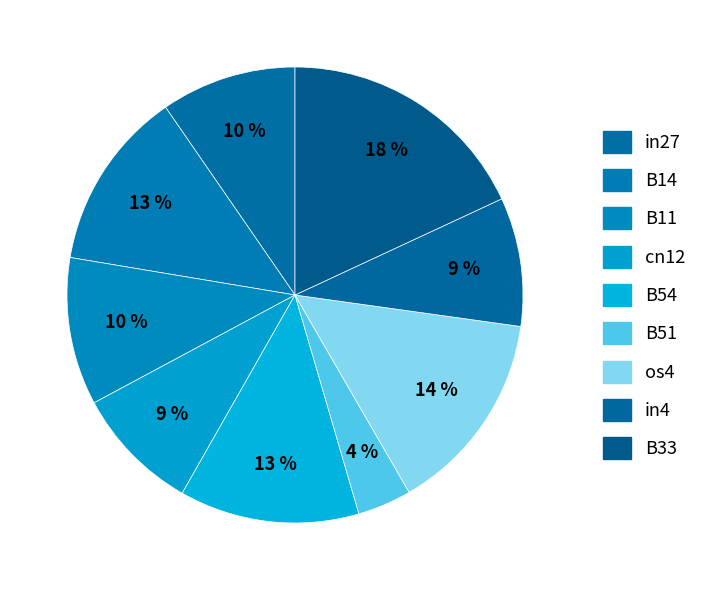

Between B51 and B11, which is larger?

B11